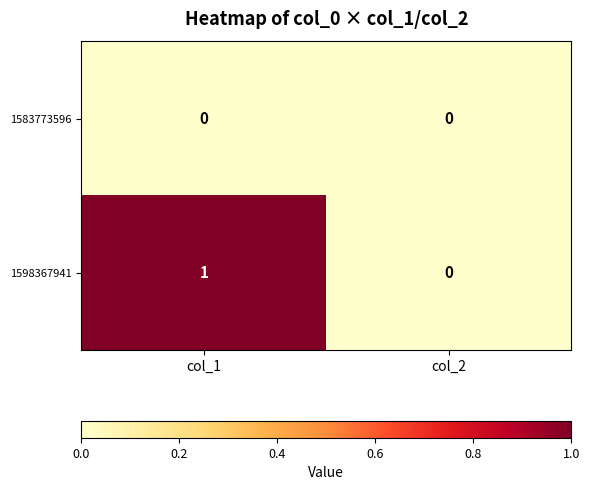

Rank the series by their average value, from highest to lowest.

1598367941, 1583773596